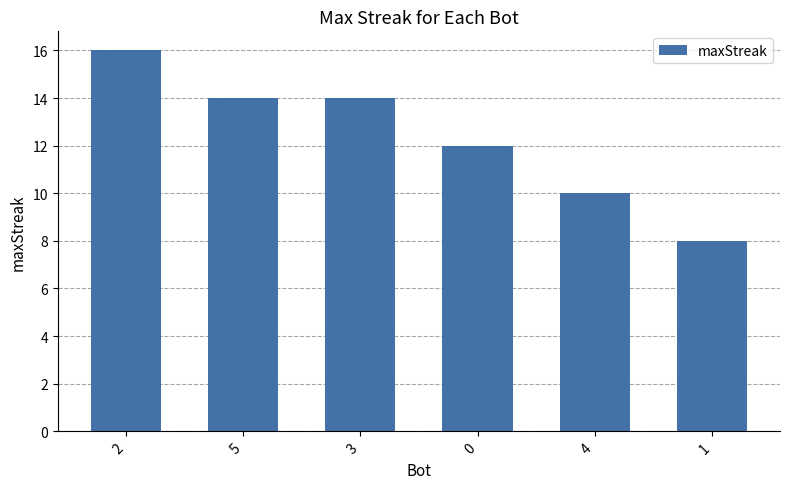

What is the difference between the values at 0 and 4?

2